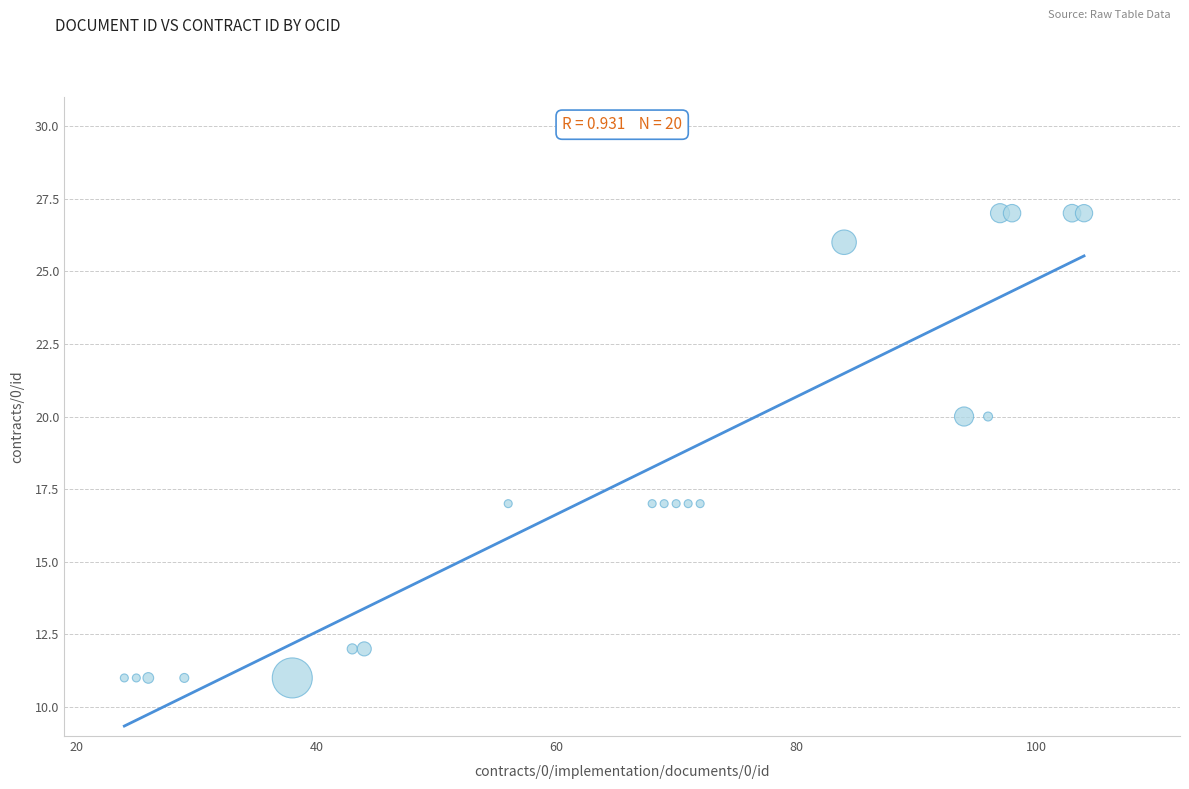

What is the range of Y values (max minus min)?

16